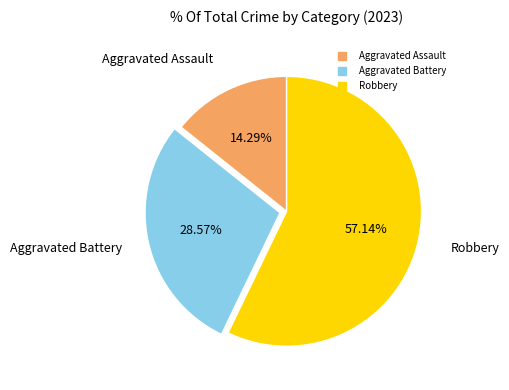

To the nearest percent, what percentage of the pie is Robbery?

57%